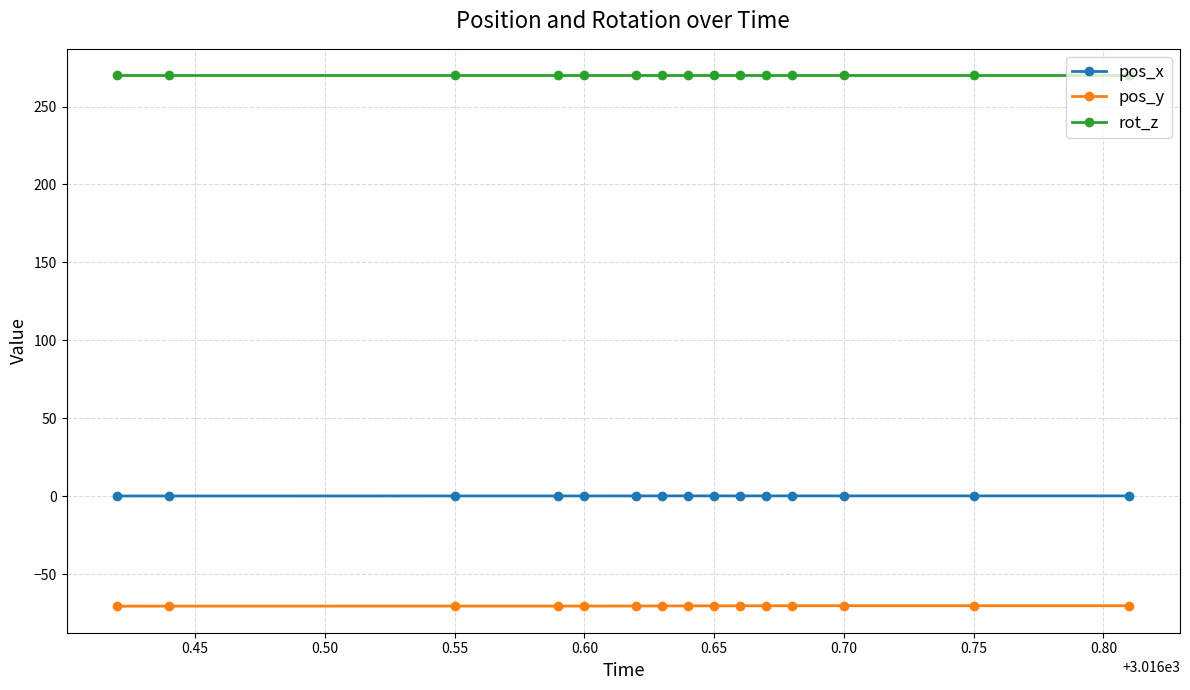

List the series in order of their overall mean, highest first.

rot_z, pos_x, pos_y